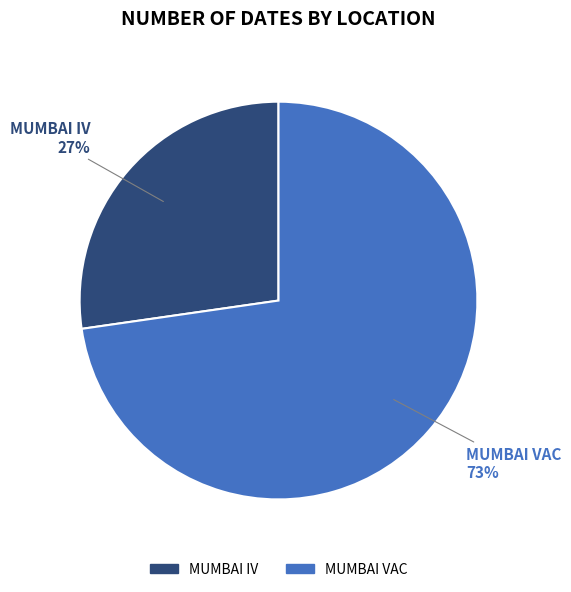

Is MUMBAI IV the majority of the pie?

No